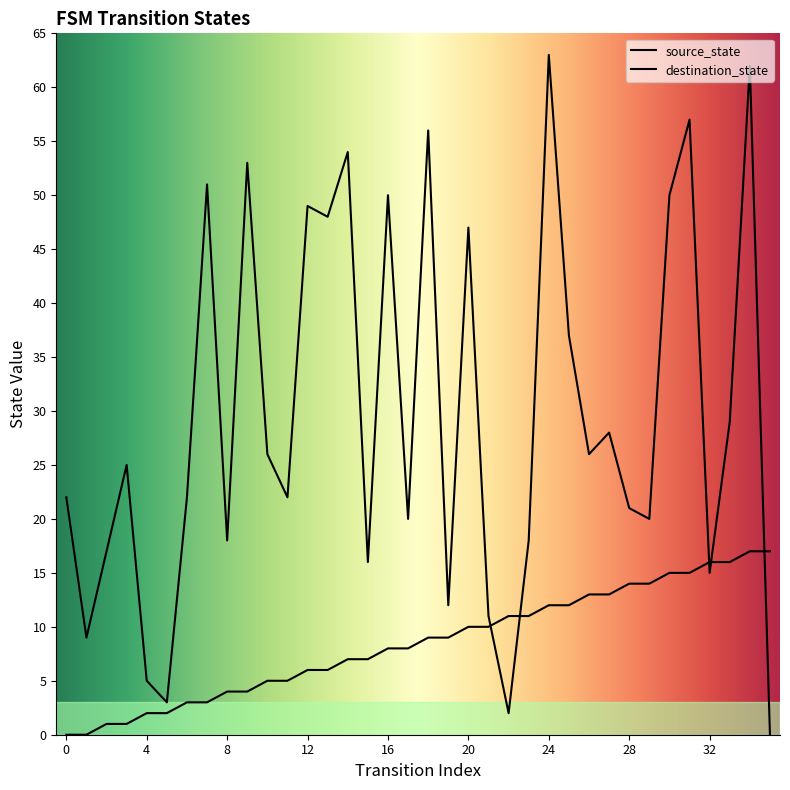

True or false: destination_state has more than 1 points higher than both neighbors.

True